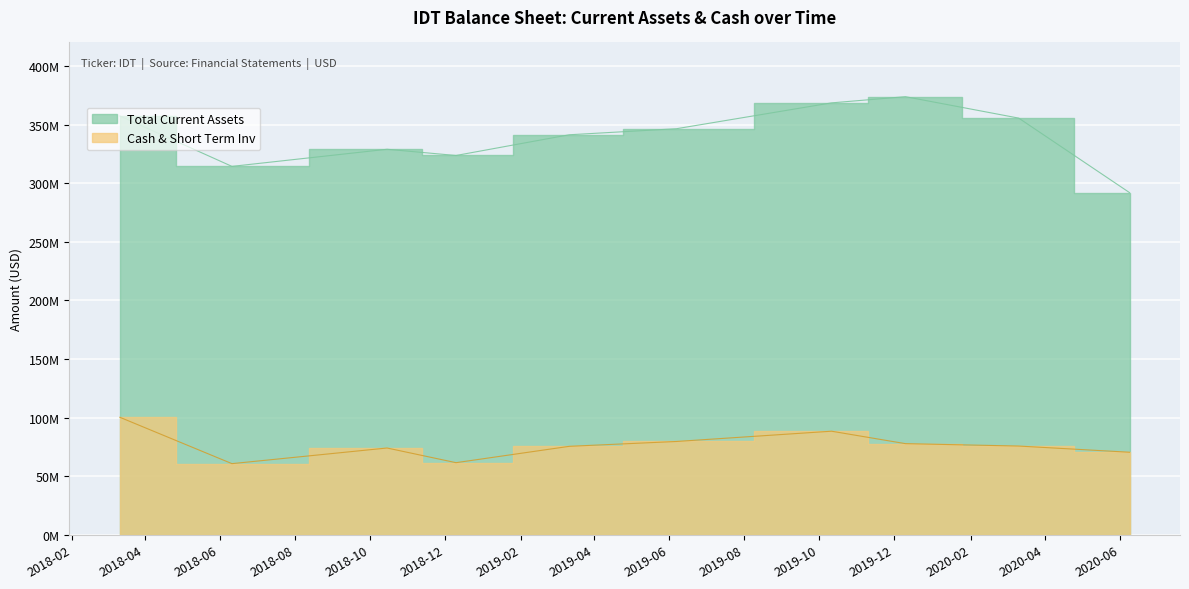

Rank the series by their average value, from highest to lowest.

Total Current Assets, Cash & Short Term Inv